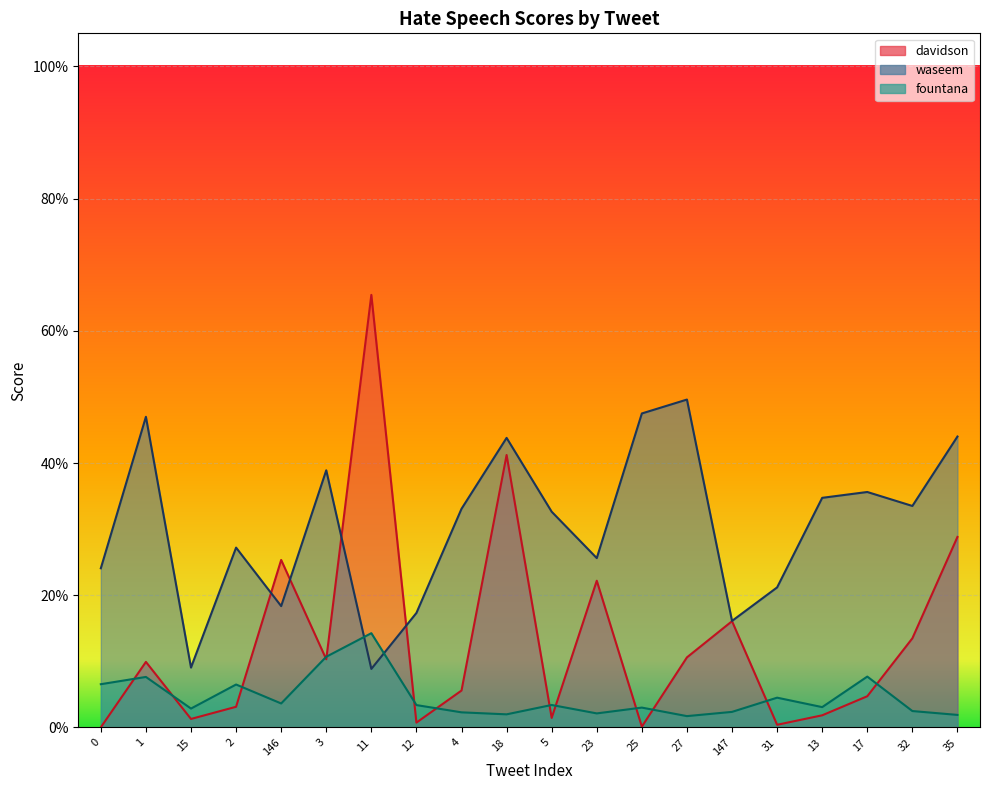

What are all the series names shown in the legend?

davidson, waseem, fountana